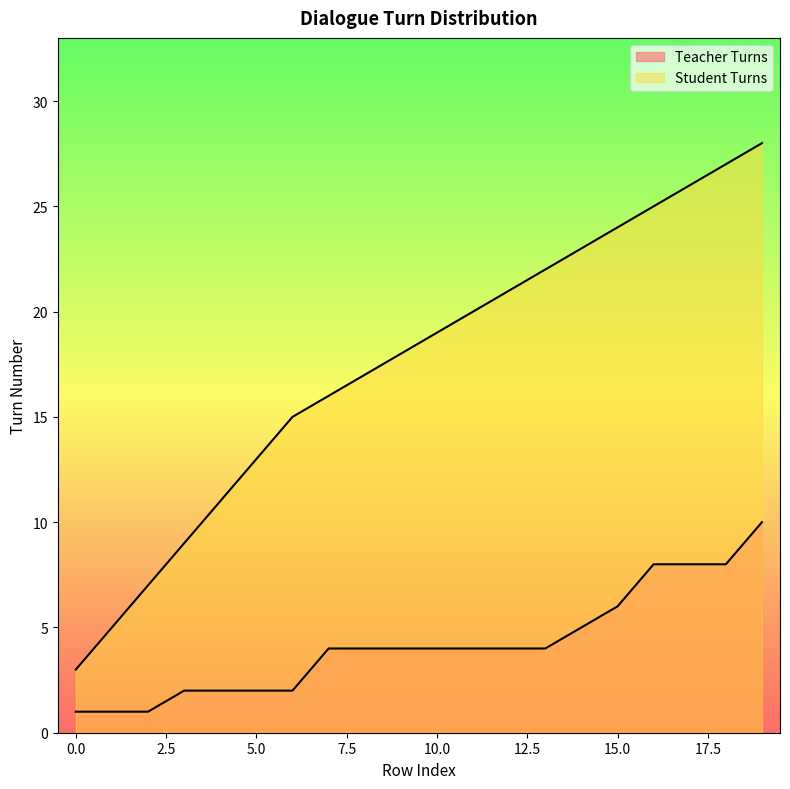

The Teacher Turns series shows 10 at 19. True or false?

True